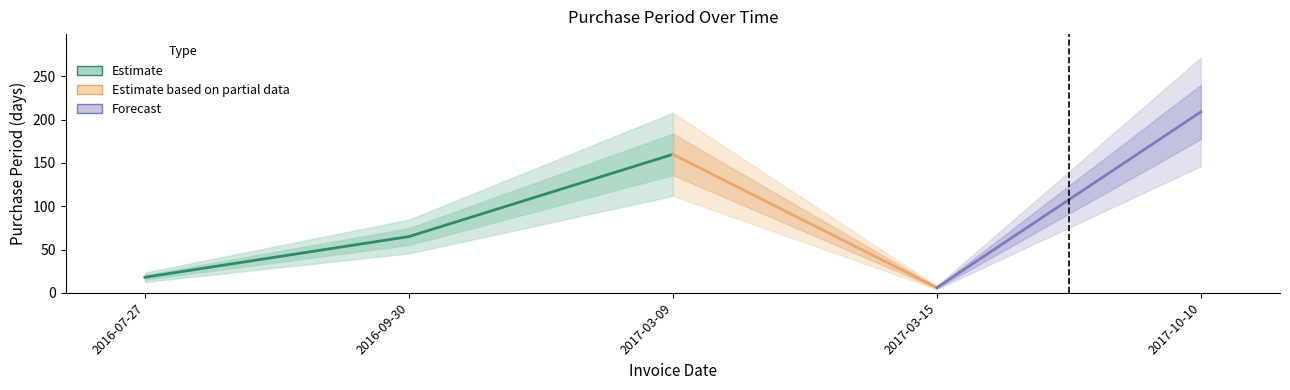

Which category has the lowest value across all series?

2017-03-15